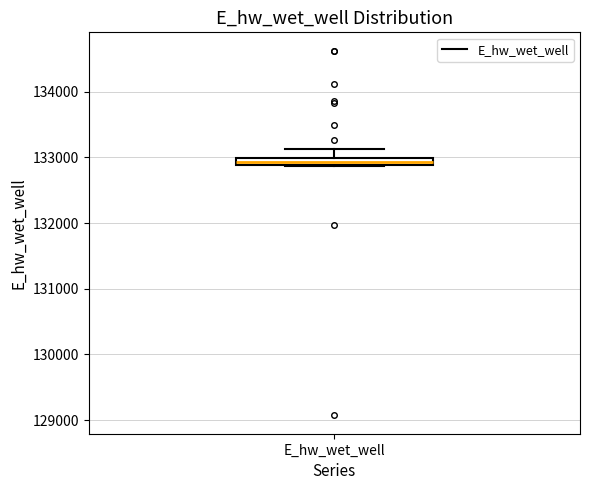

Where is the upper edge of the box for E_hw_wet_well on the y-axis? The values are not printed on the chart, so give them approximately, as read against the axis.

133000